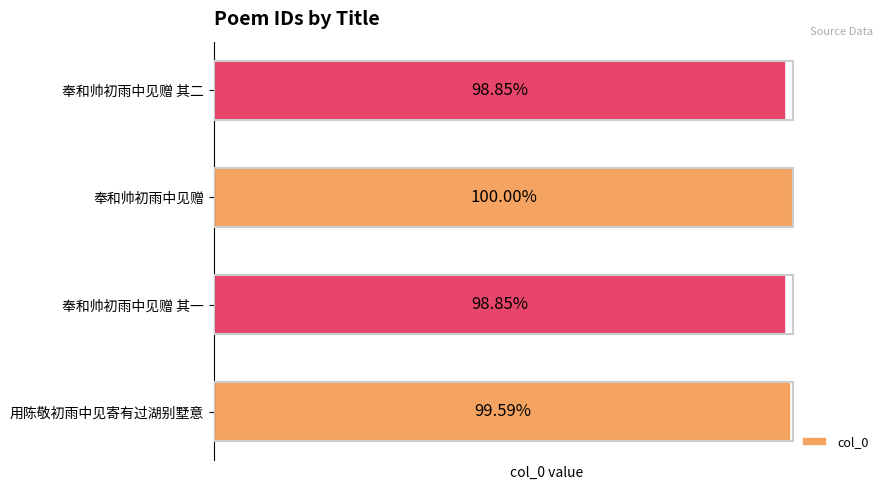

Are the bars horizontal?

Yes